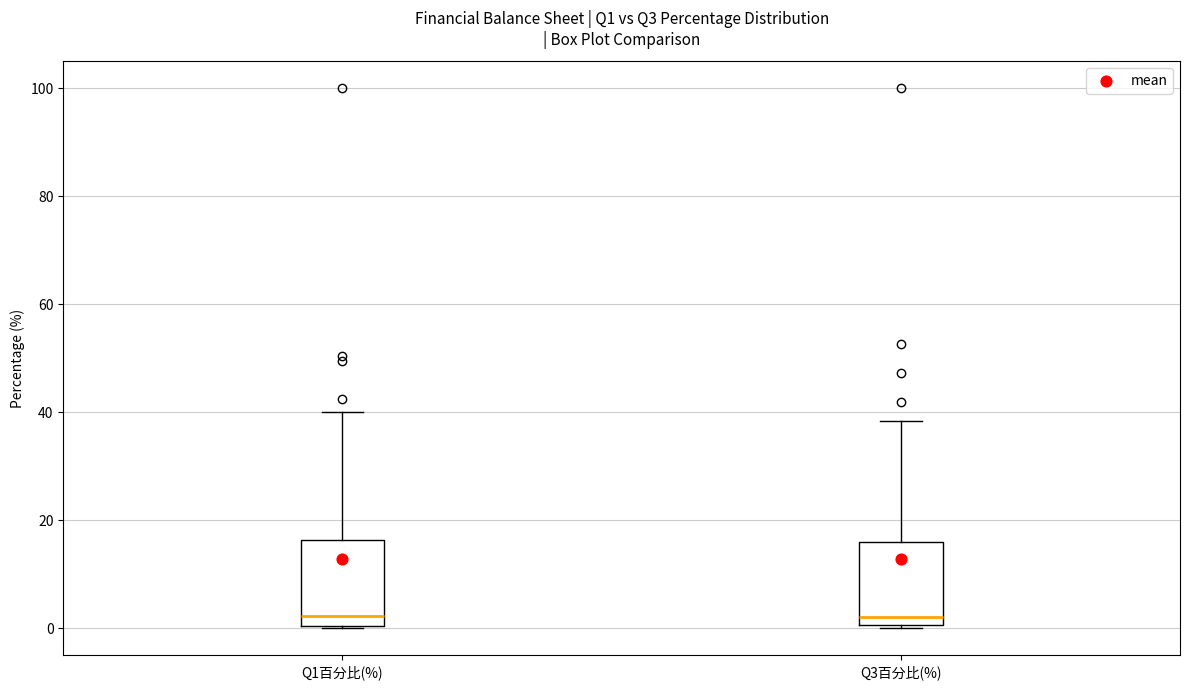

Where does the median line of the box for Q3百分比(%) sit on the y-axis? The values are not printed on the chart, so give them approximately, as read against the axis.

2